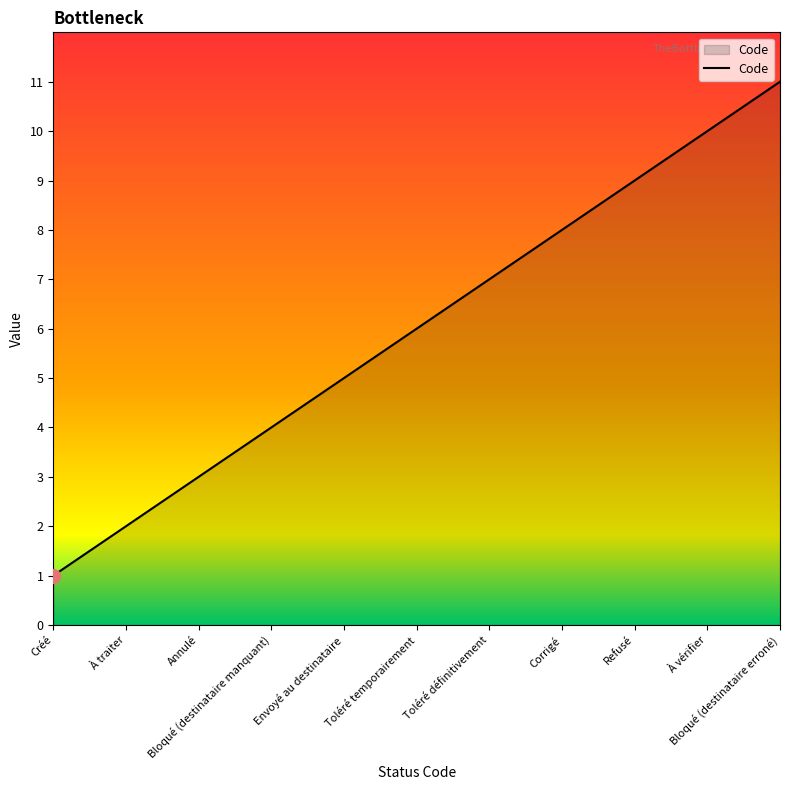

Which label corresponds to the smallest value in the chart?

Créé